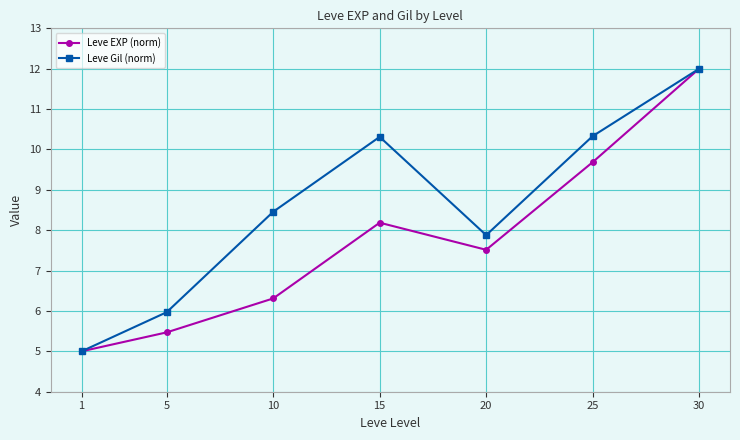

What is the sum of all Leve EXP (norm) values?

54.2